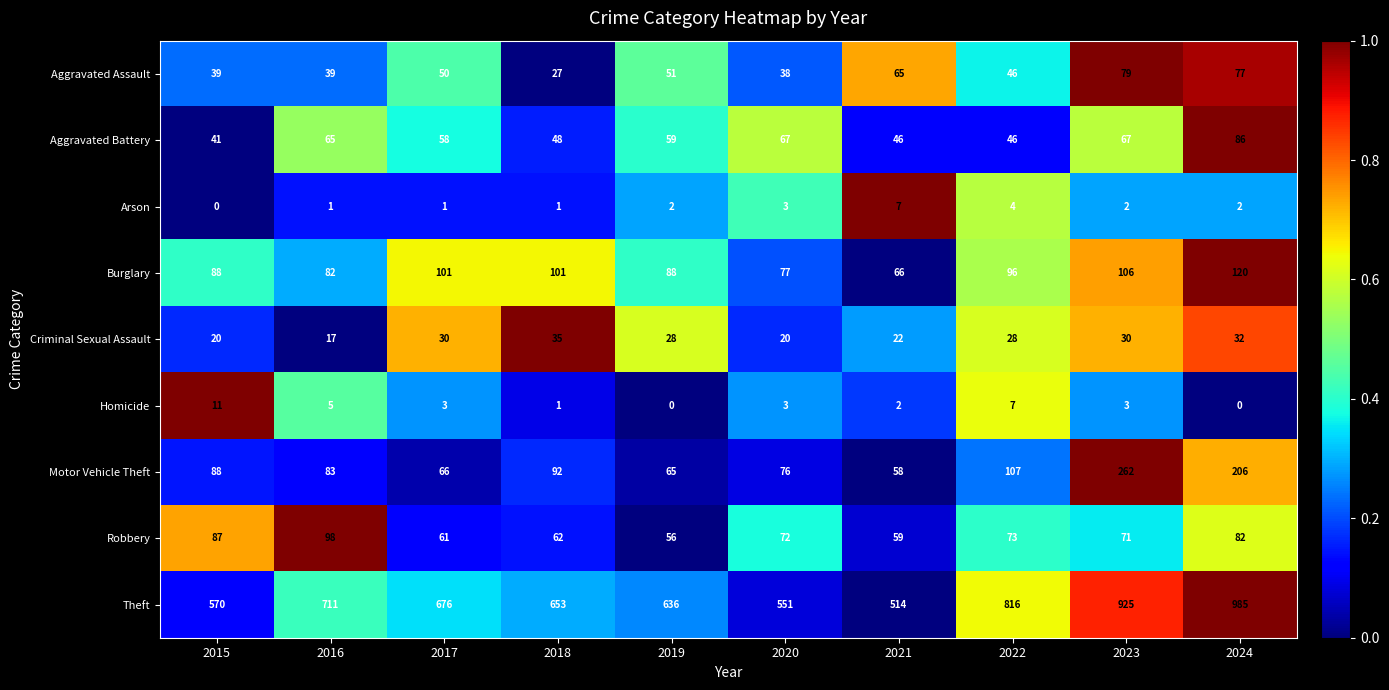

At which label is Arson closest to 3?

2020